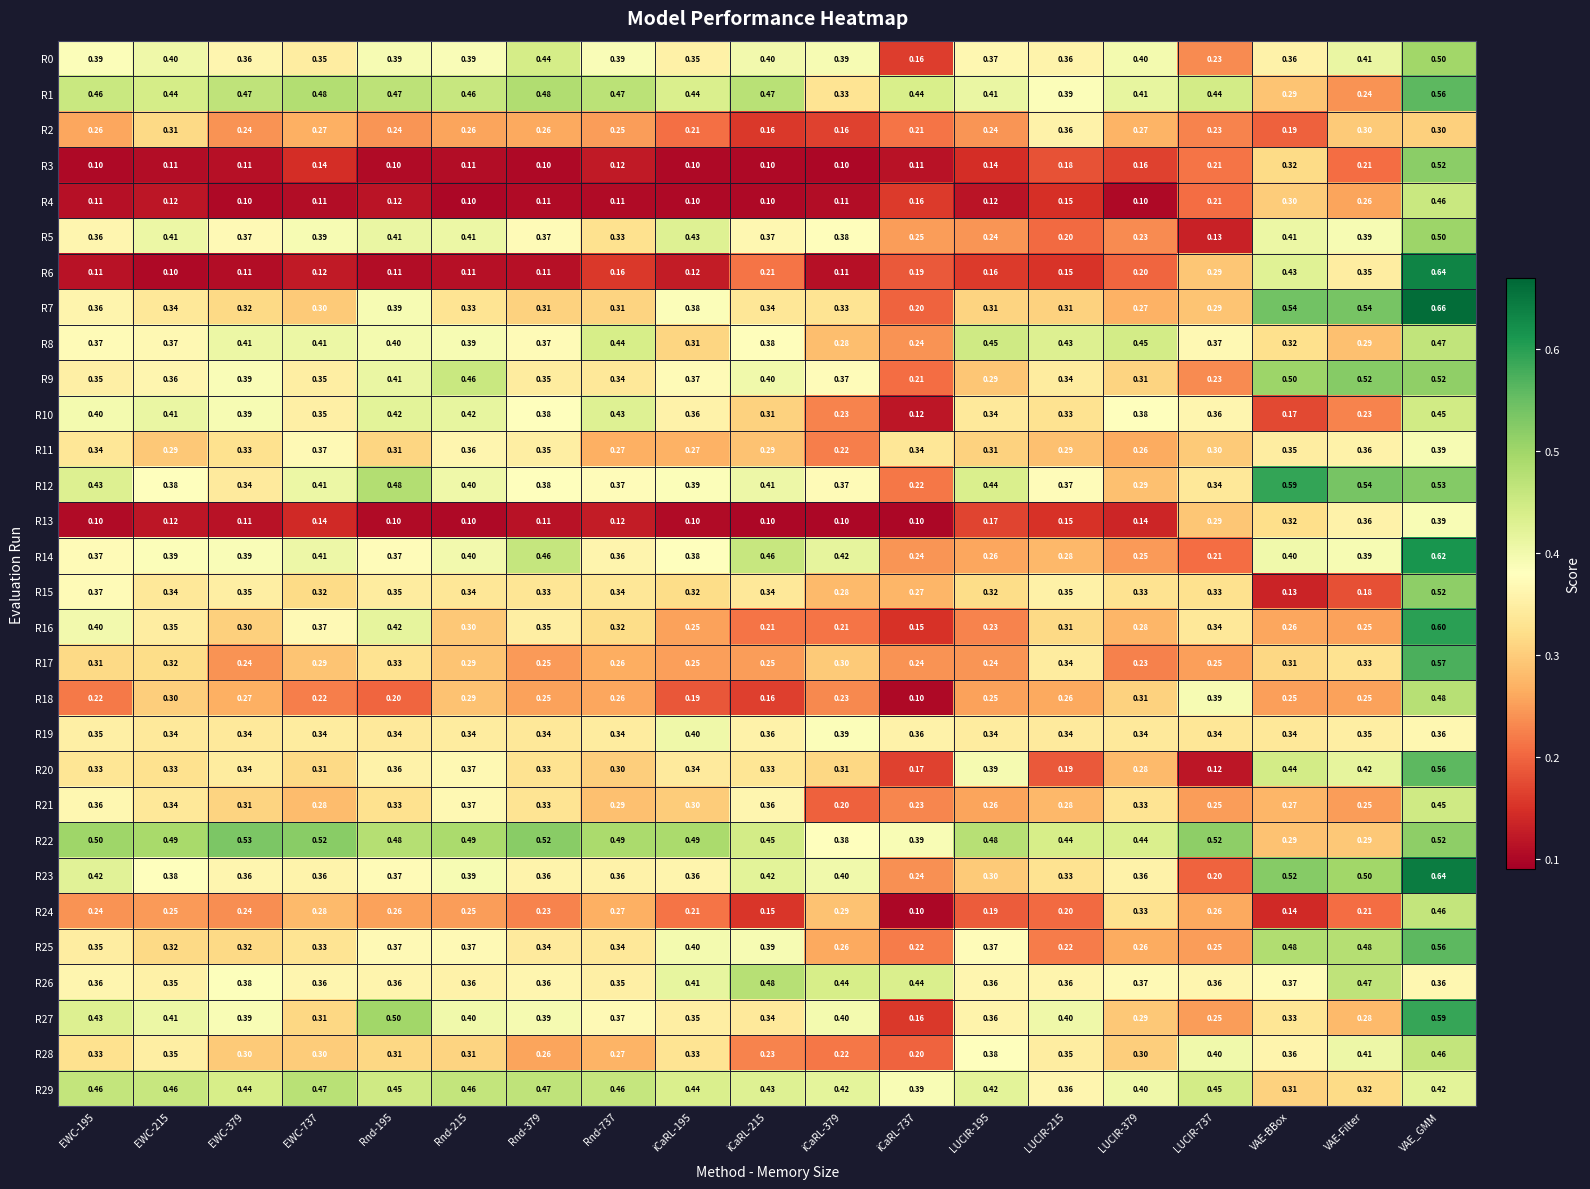

At which label does R1 reach its peak?

VAE_GMM